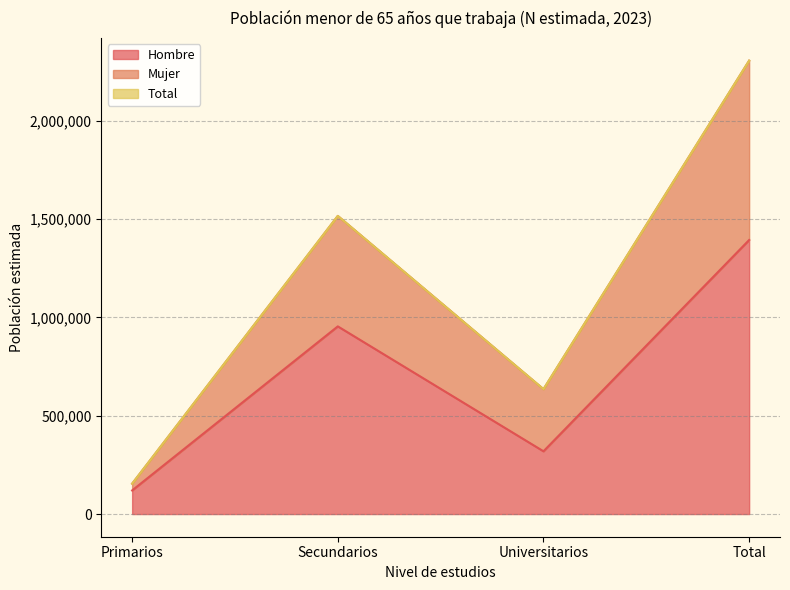

At which category does Mujer reach its first local peak?

Secundarios